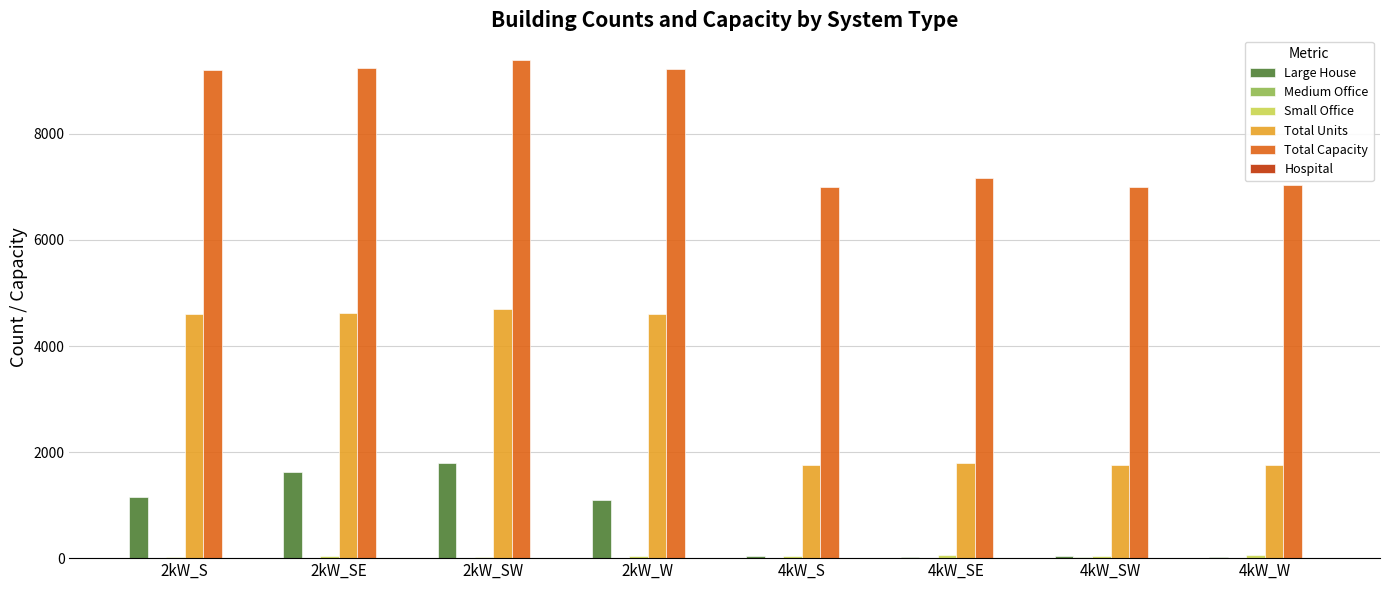

Between 2kW_W and 4kW_SE, which series saw the biggest shift?

Total Units